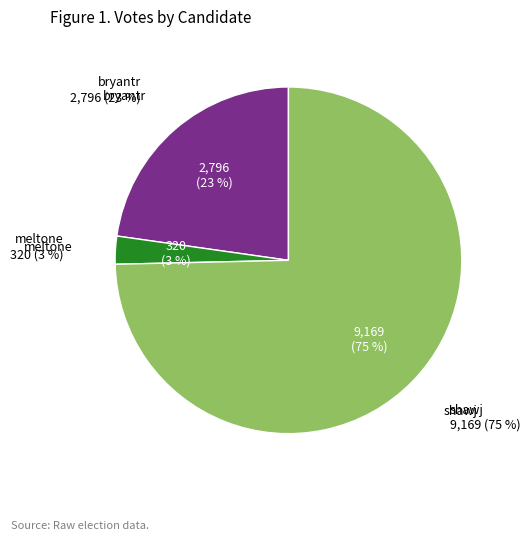

Which category has the biggest portion of the pie?

shawj